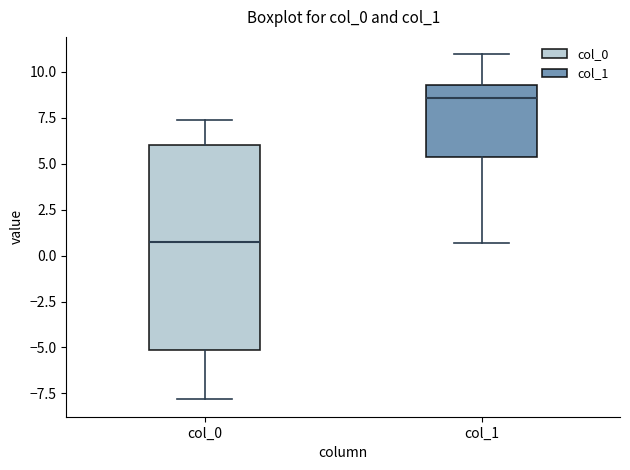

Reading left to right, read every box against the y-axis: the position of its median line, the range the box covers, and the ends of its whiskers. The values are not printed on the chart, so give them approximately, as read against the axis.

col_0: median 0.5, box -5.0 to 6.0, whiskers -8.0 to 7.5
col_1: median 8.5, box 5.5 to 9.5, whiskers 0.5 to 11.0